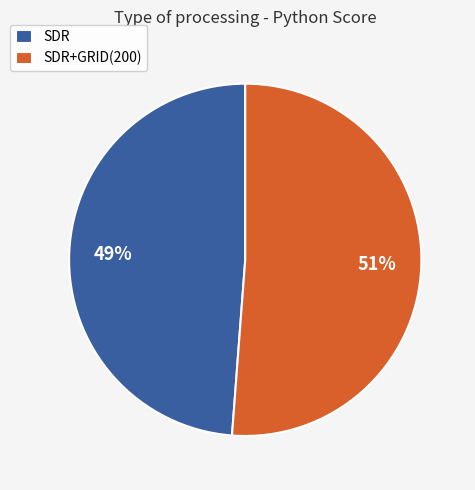

To the nearest percent, what percentage of the pie is SDR+GRID(200)?

51%